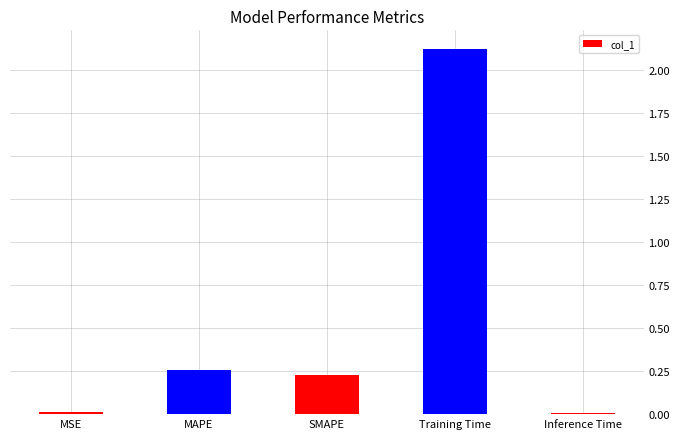

Which label corresponds to the largest value in the chart?

Training Time